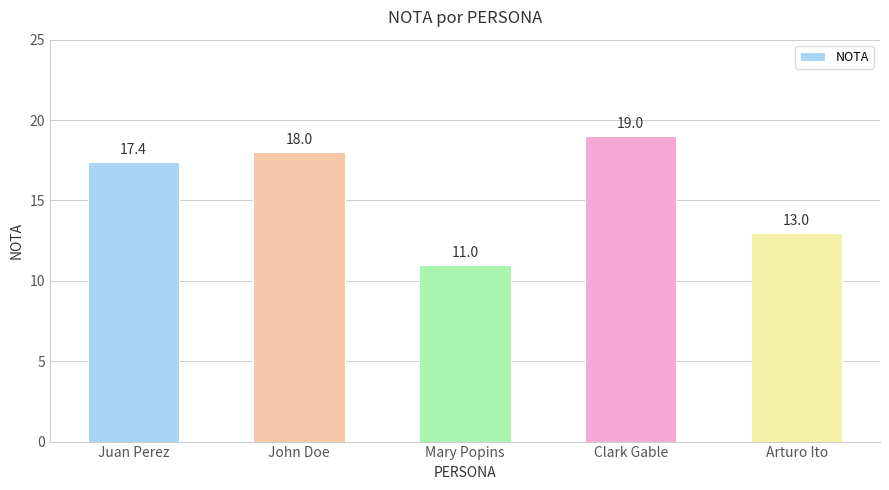

What is the smallest value displayed?

11.0